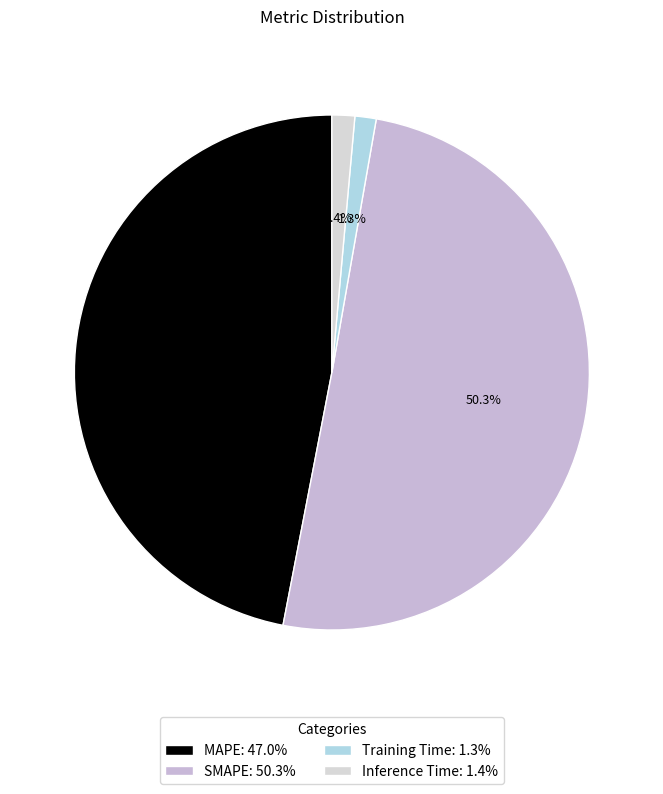

Which slice is the largest?

SMAPE